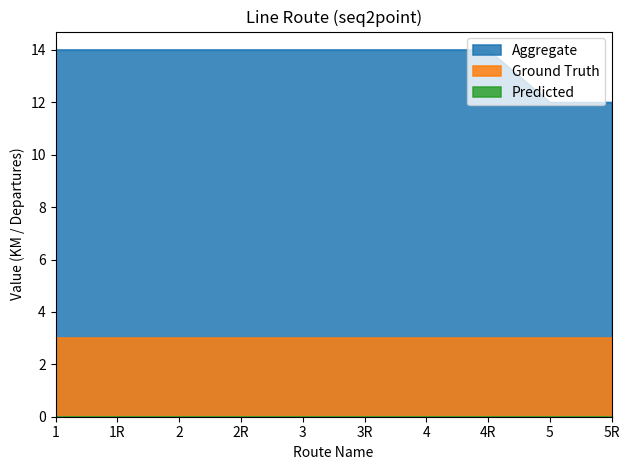

True or false: Predicted has a value of 0 at 1R.

True